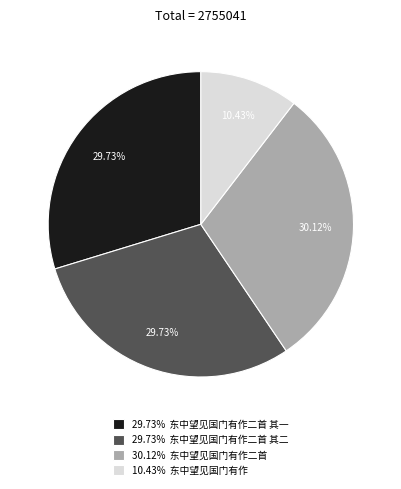

Count the number of slices in the pie.

4